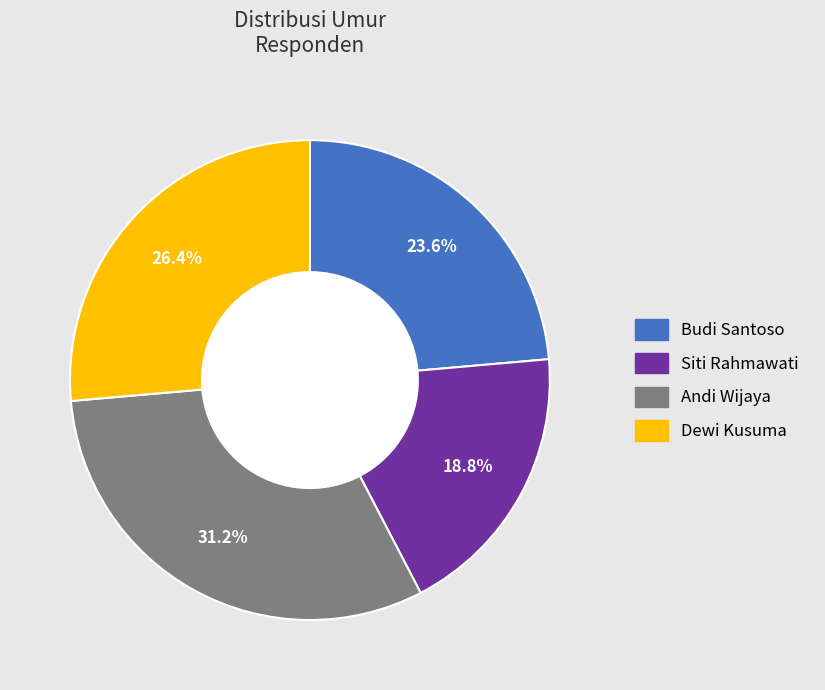

Which has a higher value, Siti Rahmawati or Andi Wijaya?

Andi Wijaya